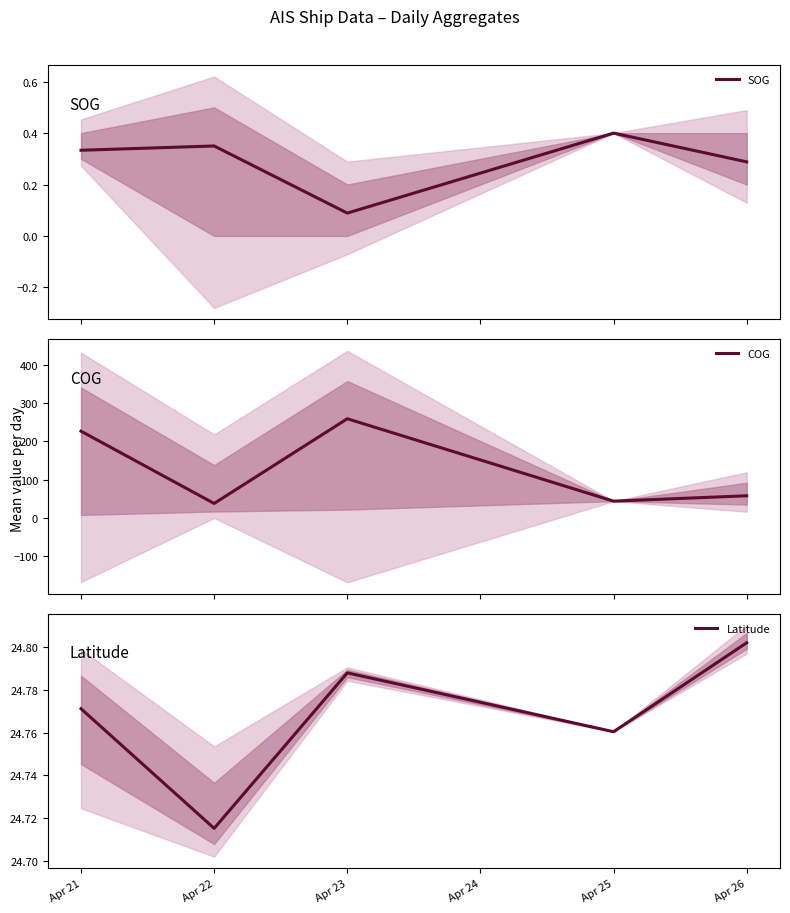

Which category has the lowest value in the Latitude series?

Apr 22